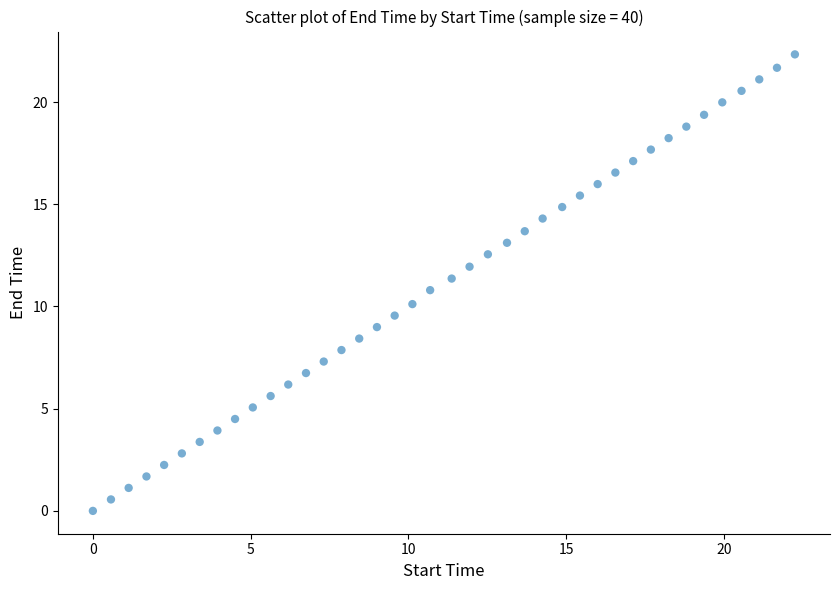

What is the range of Y values (max minus min)?

22.3